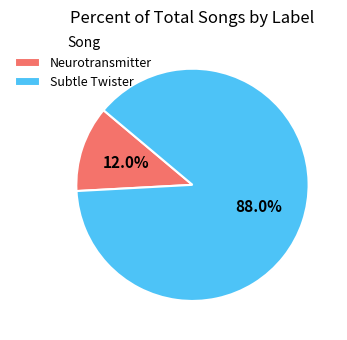

Between Neurotransmitter and Subtle Twister, which is larger?

Subtle Twister